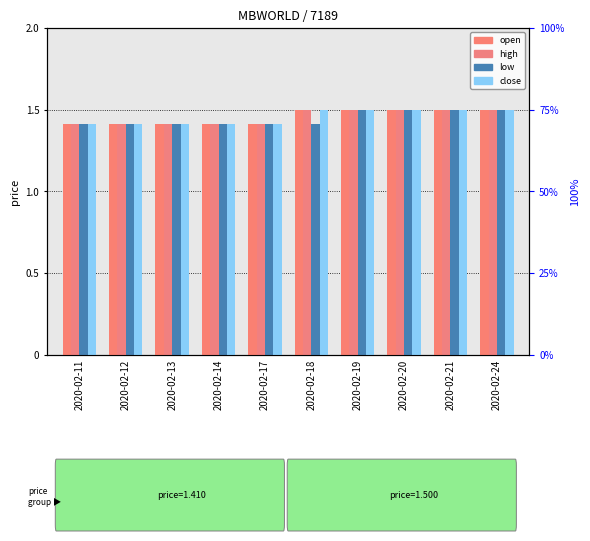

Reading left to right, list all the values displayed in this chart.

open: 2020-02-11=1.4	2020-02-12=1.4	2020-02-13=1.4	2020-02-14=1.4	2020-02-17=1.4	2020-02-18=1.5	2020-02-19=1.5	2020-02-20=1.5	2020-02-21=1.5	2020-02-24=1.5
high: 2020-02-11=1.4	2020-02-12=1.4	2020-02-13=1.4	2020-02-14=1.4	2020-02-17=1.4	2020-02-18=1.5	2020-02-19=1.5	2020-02-20=1.5	2020-02-21=1.5	2020-02-24=1.5
low: 2020-02-11=1.4	2020-02-12=1.4	2020-02-13=1.4	2020-02-14=1.4	2020-02-17=1.4	2020-02-18=1.4	2020-02-19=1.5	2020-02-20=1.5	2020-02-21=1.5	2020-02-24=1.5
close: 2020-02-11=1.4	2020-02-12=1.4	2020-02-13=1.4	2020-02-14=1.4	2020-02-17=1.4	2020-02-18=1.5	2020-02-19=1.5	2020-02-20=1.5	2020-02-21=1.5	2020-02-24=1.5